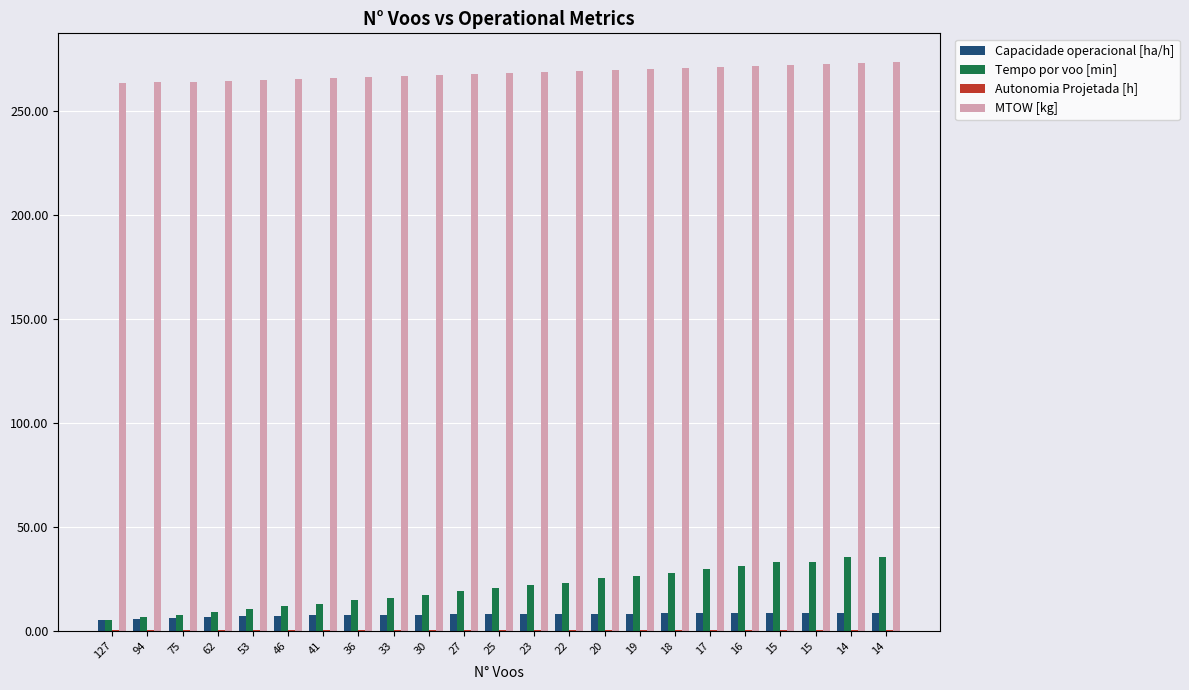

Rank the categories by Capacidade operacional [ha/h] value from highest to lowest.

14, 14, 15, 15, 16, 17, 18, 19, 20, 22, 23, 25, 27, 30, 33, 36, 41, 46, 53, 62, 75, 94, 127